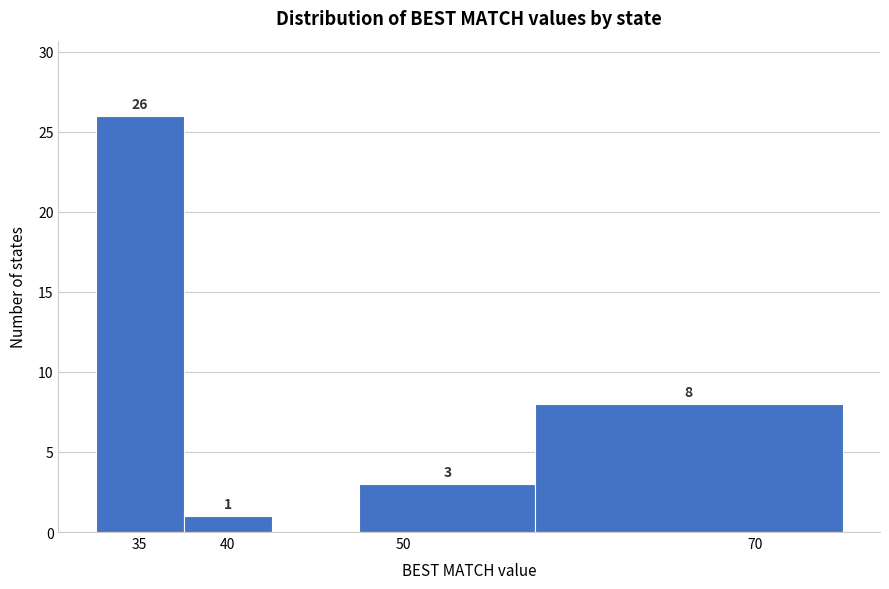

Over which range of the x-axis is the bar tallest?

32.5 to 37.5